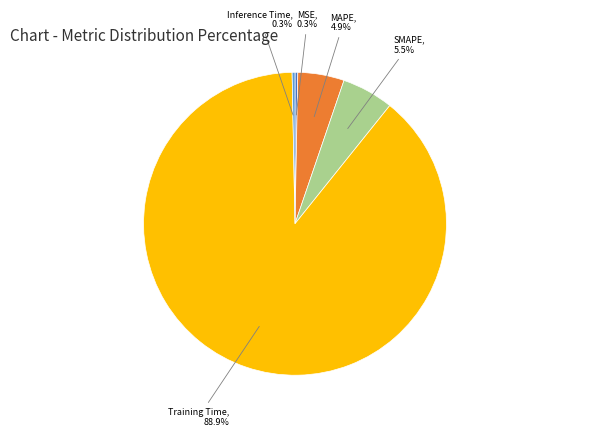

How many segments does this pie chart have?

5